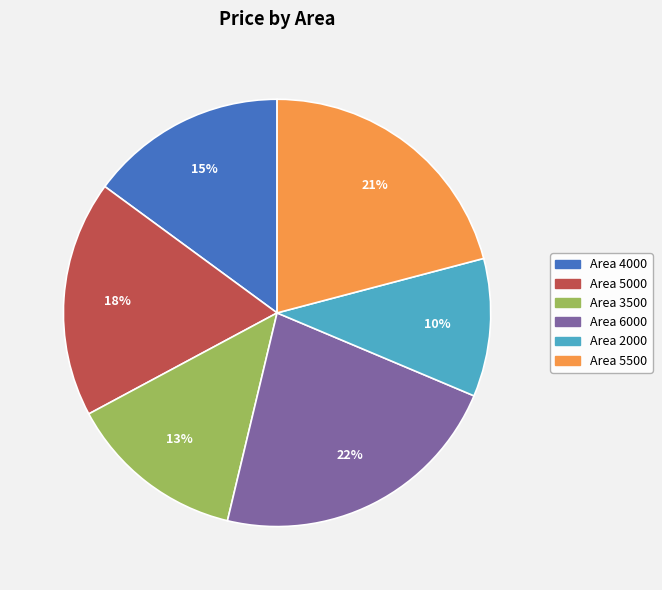

Rank the categories by value from highest to lowest.

Area 6000, Area 5500, Area 5000, Area 4000, Area 3500, Area 2000